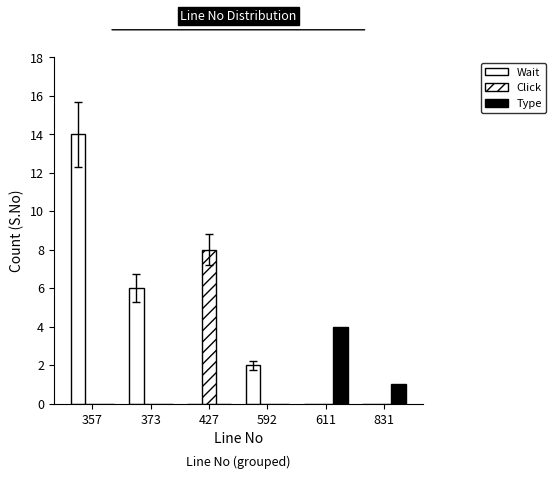

Which series changed the most between 357 and 427?

Wait